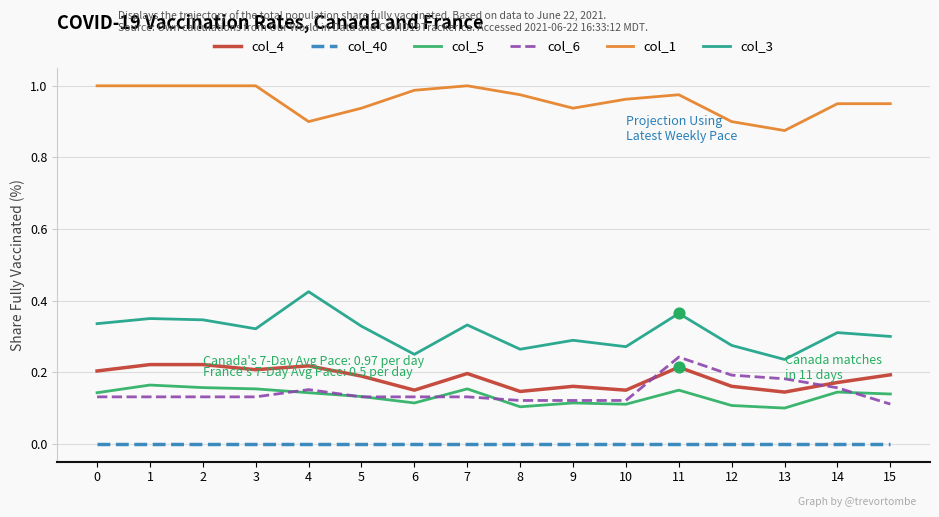

At how many categories does at least one series exceed 0?

16